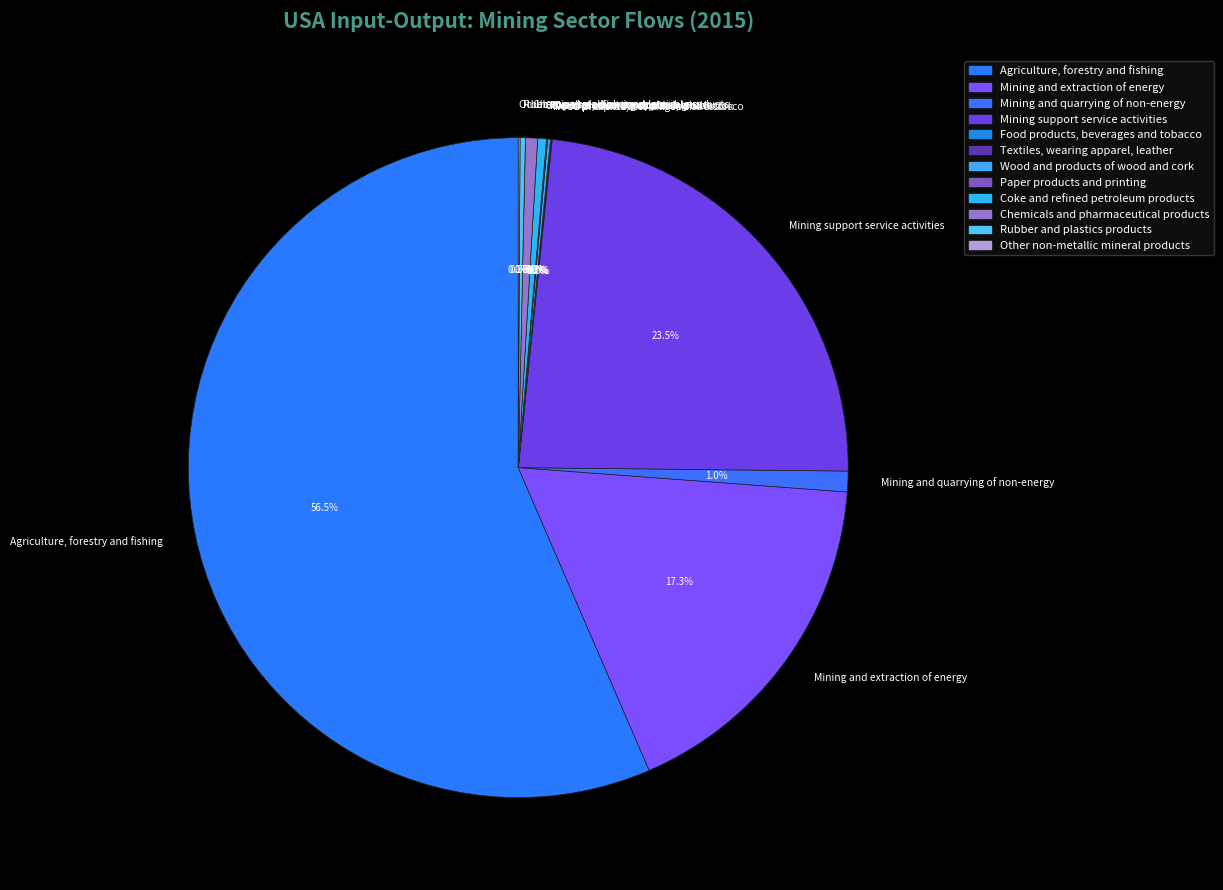

What percentage is NOT represented by Chemicals and pharmaceutical products?

99.4%